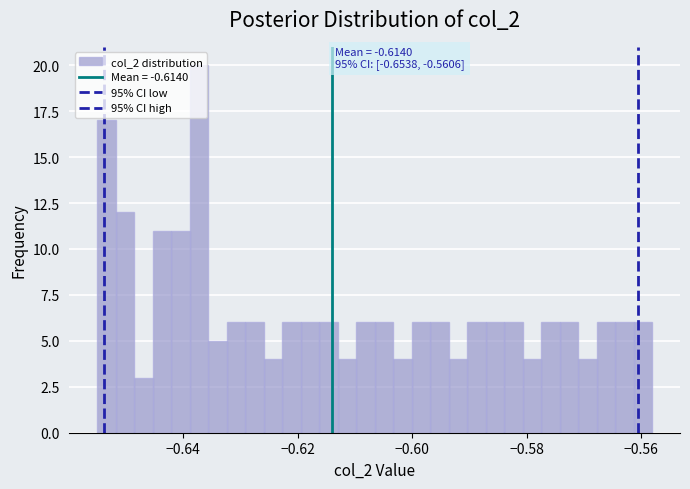

Read against the x-axis, roughly where is the centre of the tallest bar?

-0.638